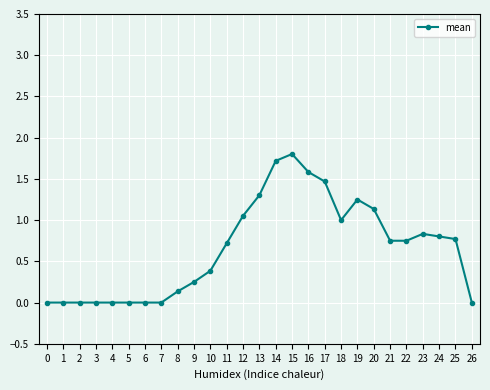

What is the value of the 14th point from the left?

1.3